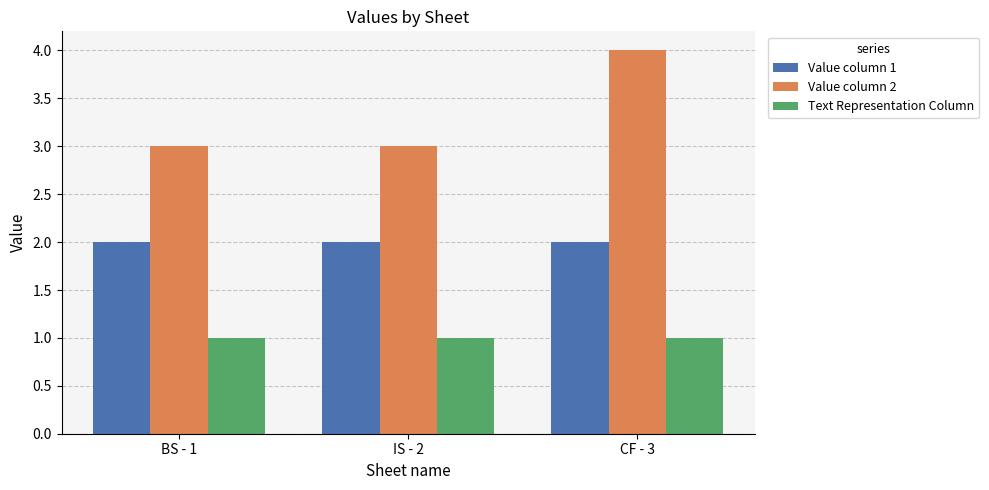

What is the label of the 1st bar from the right?

CF - 3